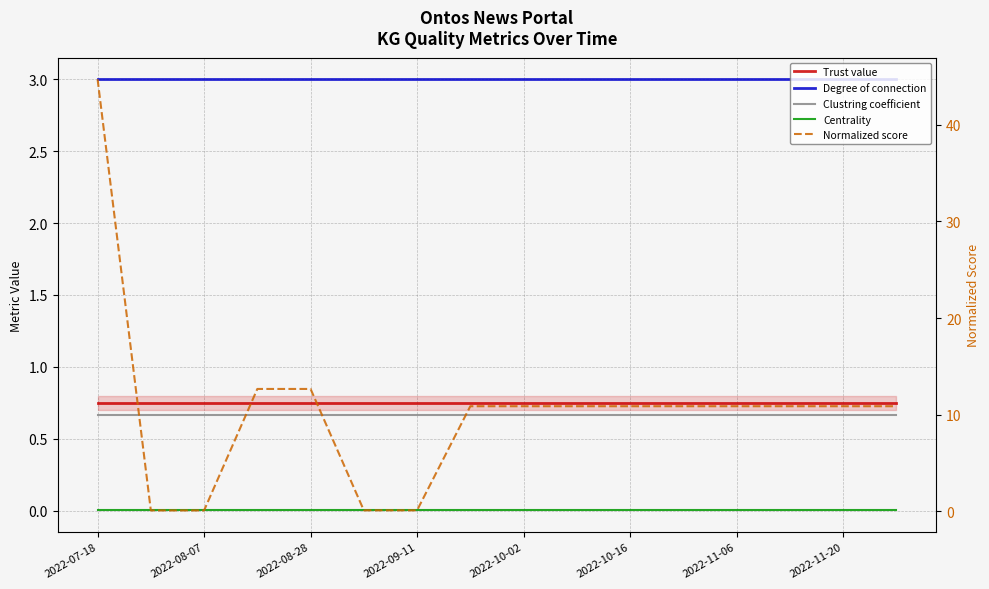

What is the total value across all series at 11?

15.3